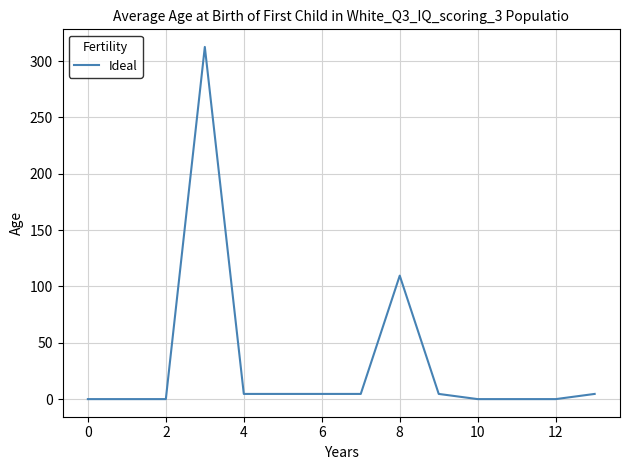

What is the maximum value shown in the chart?

312.6